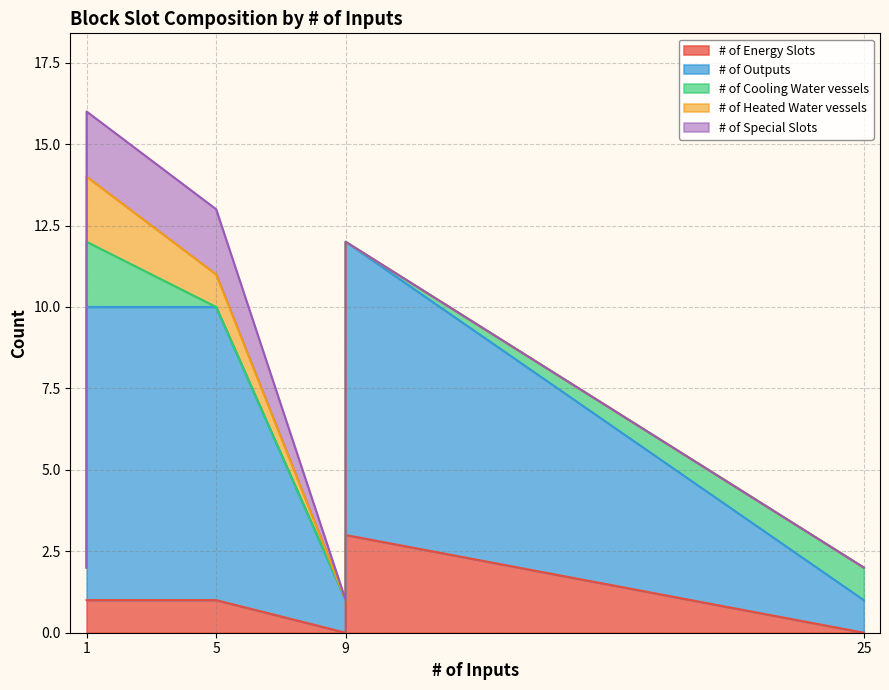

What is the difference between the second highest and minimum values in the # of Energy Slots series?

1